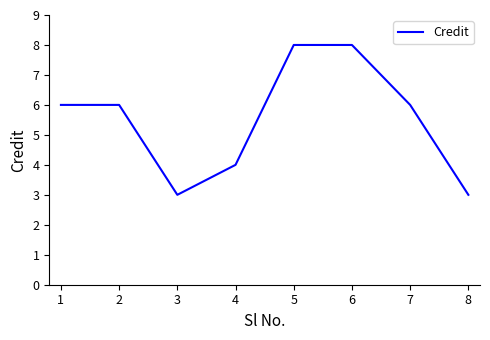

How many series are shown in this chart?

1